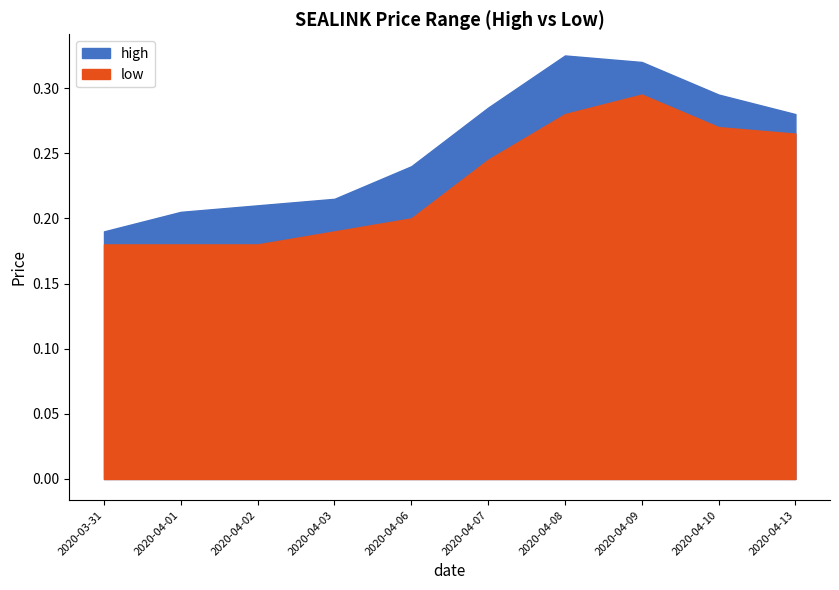

Reading left to right, list all the values displayed in this chart.

high: 2020-03-31=0.2	2020-04-01=0.2	2020-04-02=0.2	2020-04-03=0.2	2020-04-06=0.2	2020-04-07=0.3	2020-04-08=0.3	2020-04-09=0.3	2020-04-10=0.3	2020-04-13=0.3
low: 2020-03-31=0.2	2020-04-01=0.2	2020-04-02=0.2	2020-04-03=0.2	2020-04-06=0.2	2020-04-07=0.2	2020-04-08=0.3	2020-04-09=0.3	2020-04-10=0.3	2020-04-13=0.3